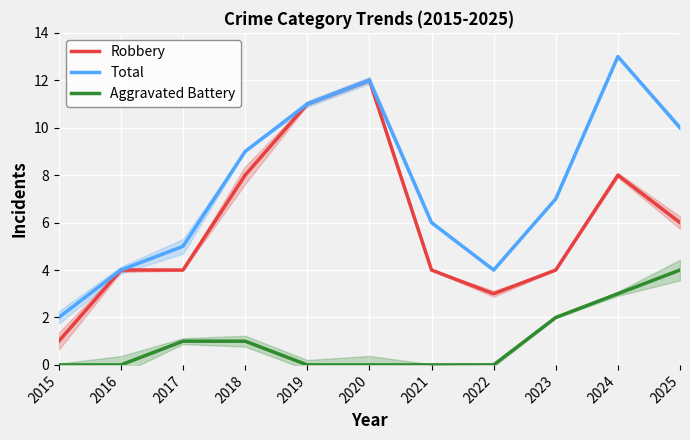

Rank the categories by Robbery value from highest to lowest.

2020, 2019, 2018, 2024, 2025, 2016, 2017, 2021, 2023, 2022, 2015